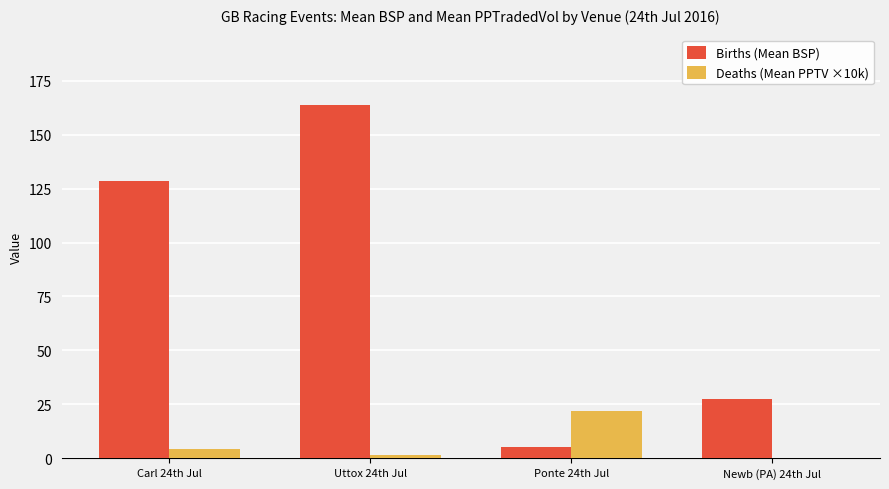

Which label corresponds to the largest value in the chart?

Uttox 24th Jul